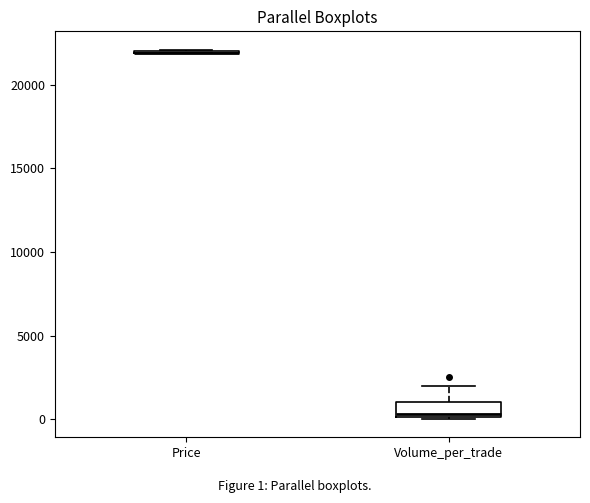

Where is the upper edge of the box for Volume_per_trade on the y-axis? The values are not printed on the chart, so give them approximately, as read against the axis.

1000